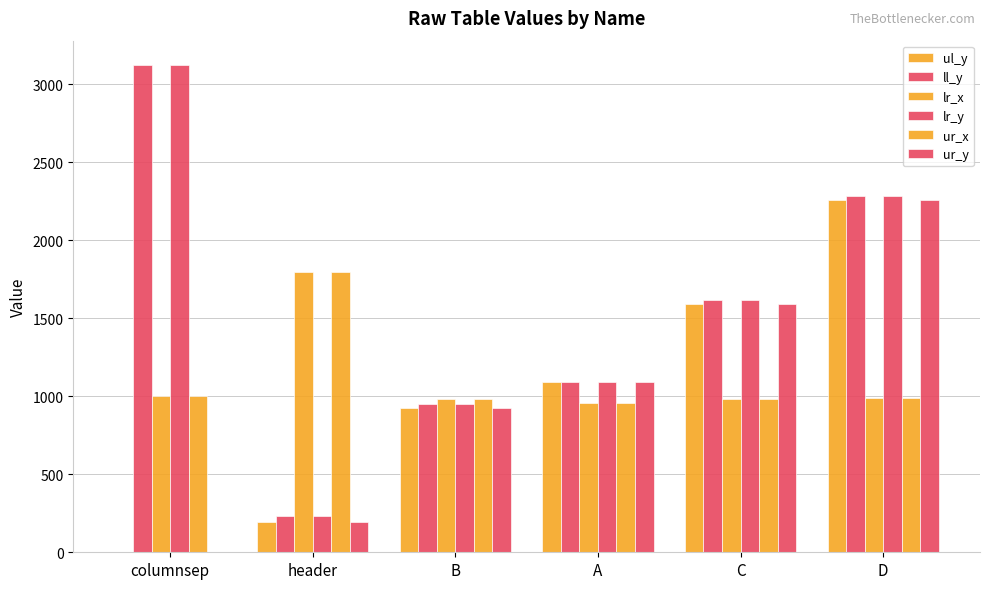

How many positive values does the ul_y series have?

5